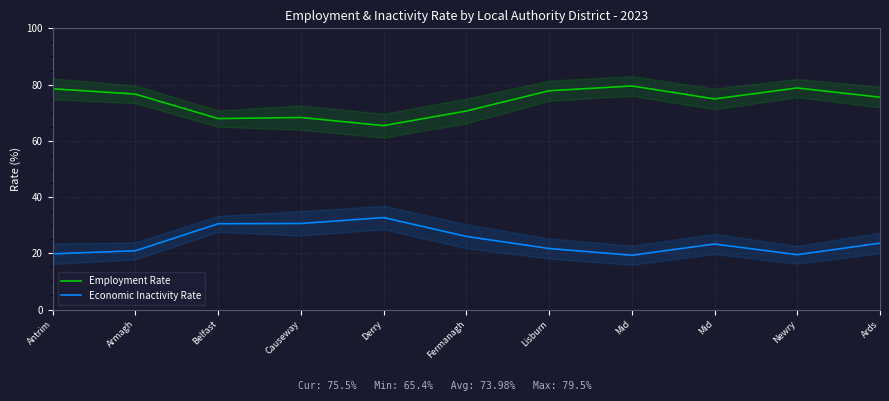

At which category does Economic Inactivity Rate reach its first local peak?

Derry